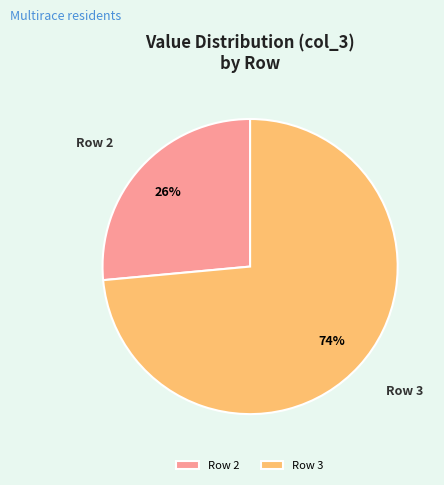

Combined, do Row 3 and Row 2 account for over 50%?

Yes